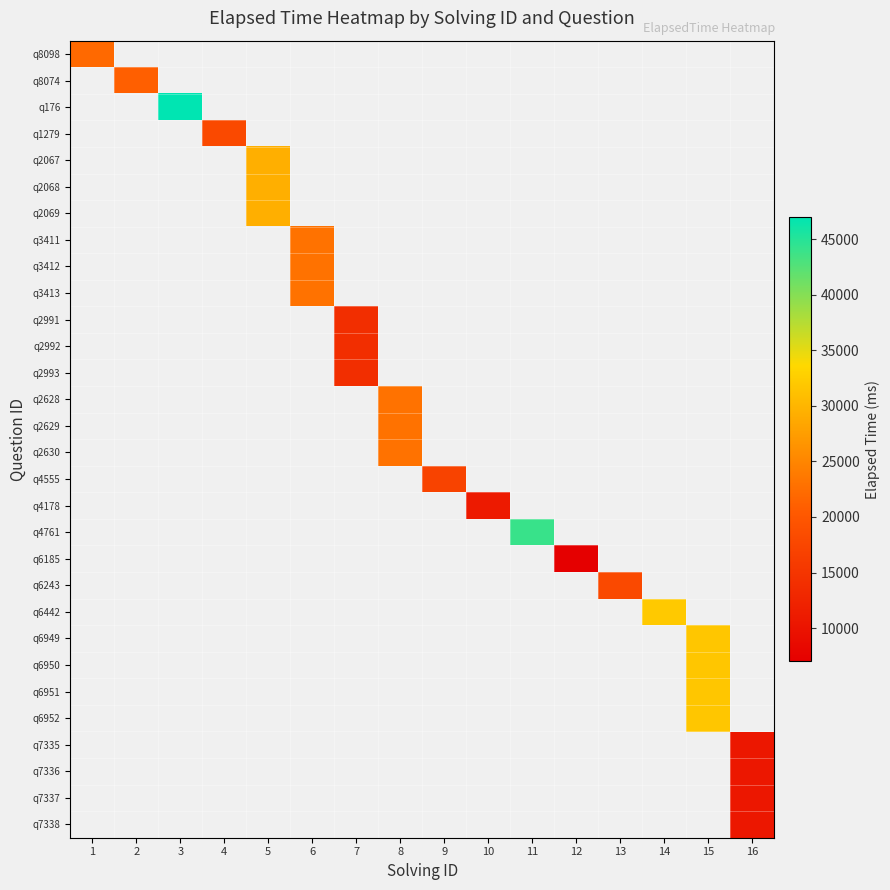

List the series in order of their peak value, highest first.

q8098, q8074, q176, q1279, q2067, q2068, q2069, q3411, q3412, q3413, q2991, q2992, q2993, q2628, q2629, q2630, q4555, q4178, q4761, q6185, q6243, q6442, q6949, q6950, q6951, q6952, q7335, q7336, q7337, q7338